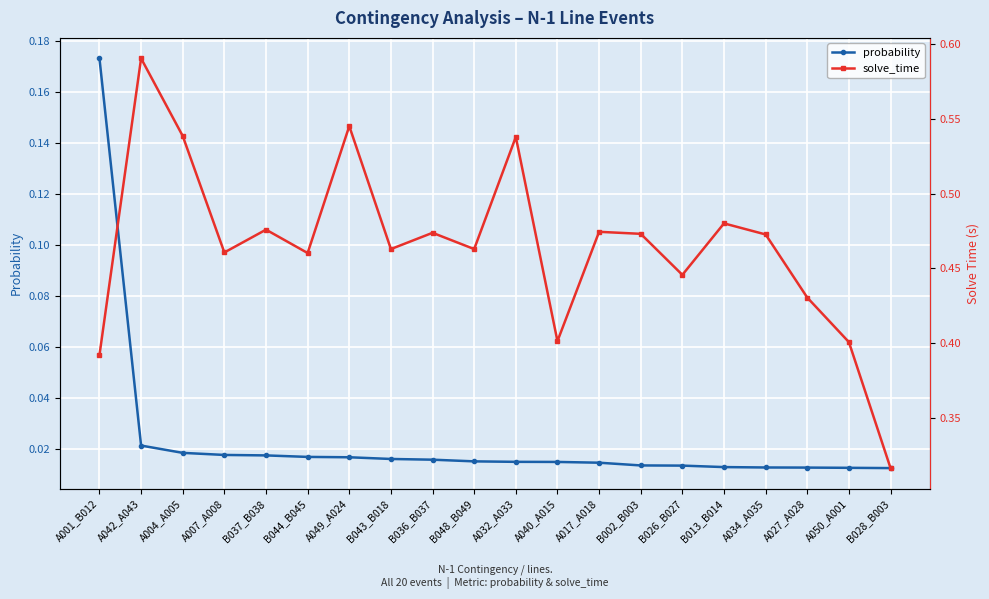

What is the difference between the maximum and minimum values in the probability series?

0.2